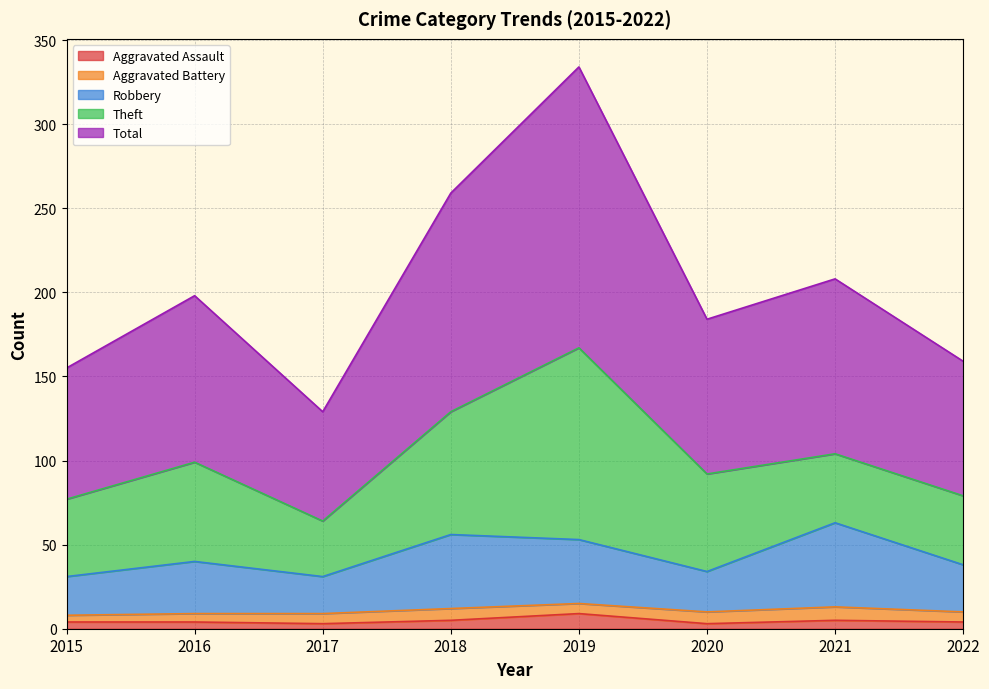

True or false: Total has a value of 350 at 2018.

False